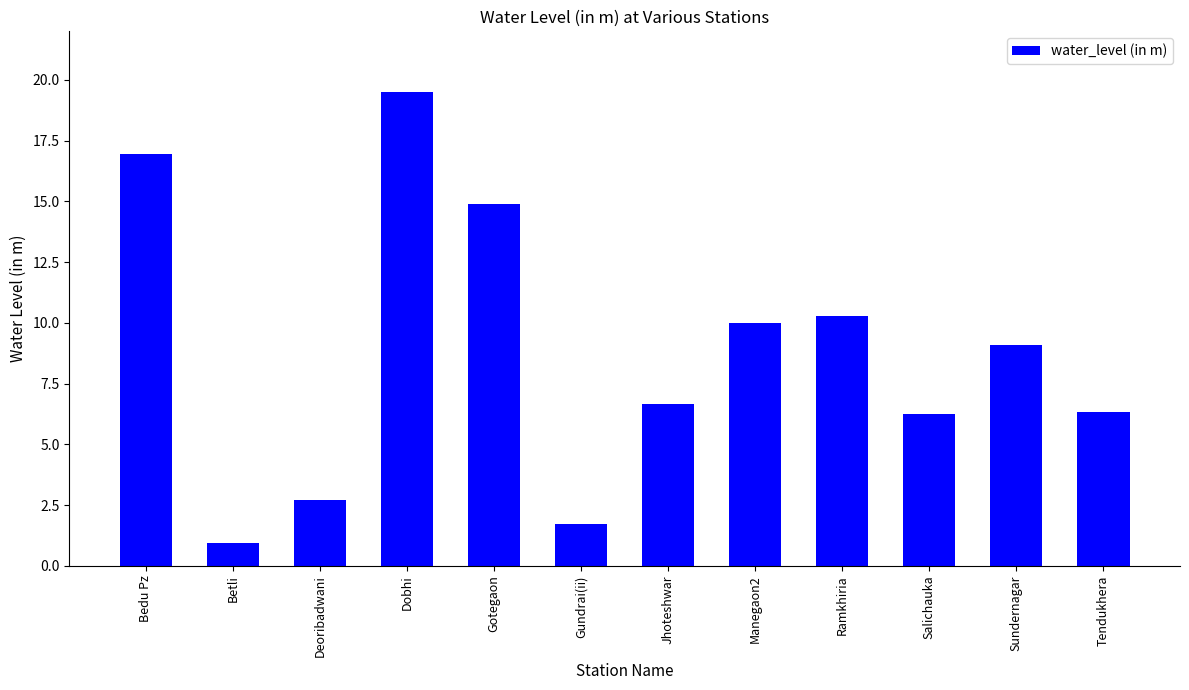

At which category does the chart reach its minimum across all series?

Betli